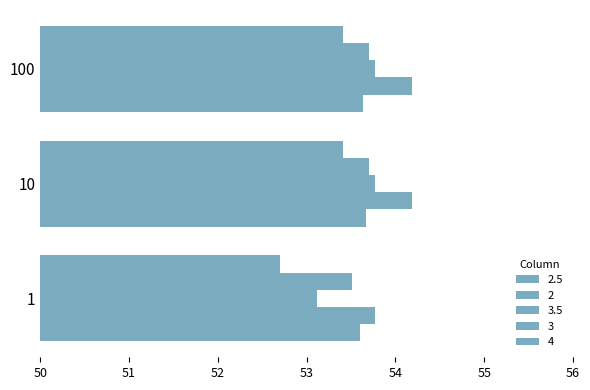

The value of 3 at 1 is 53.1. True or false?

True